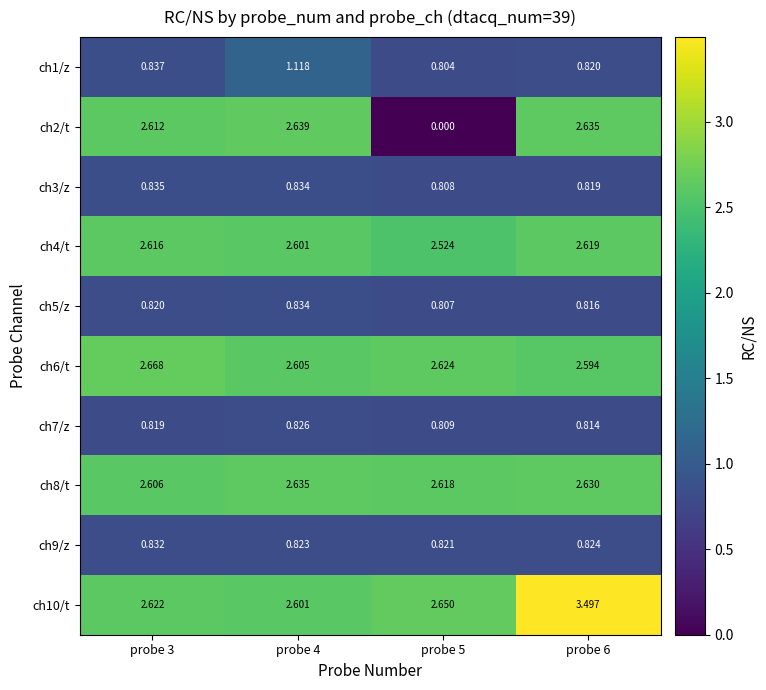

What is the difference between the highest and lowest values at probe 3?

1.8